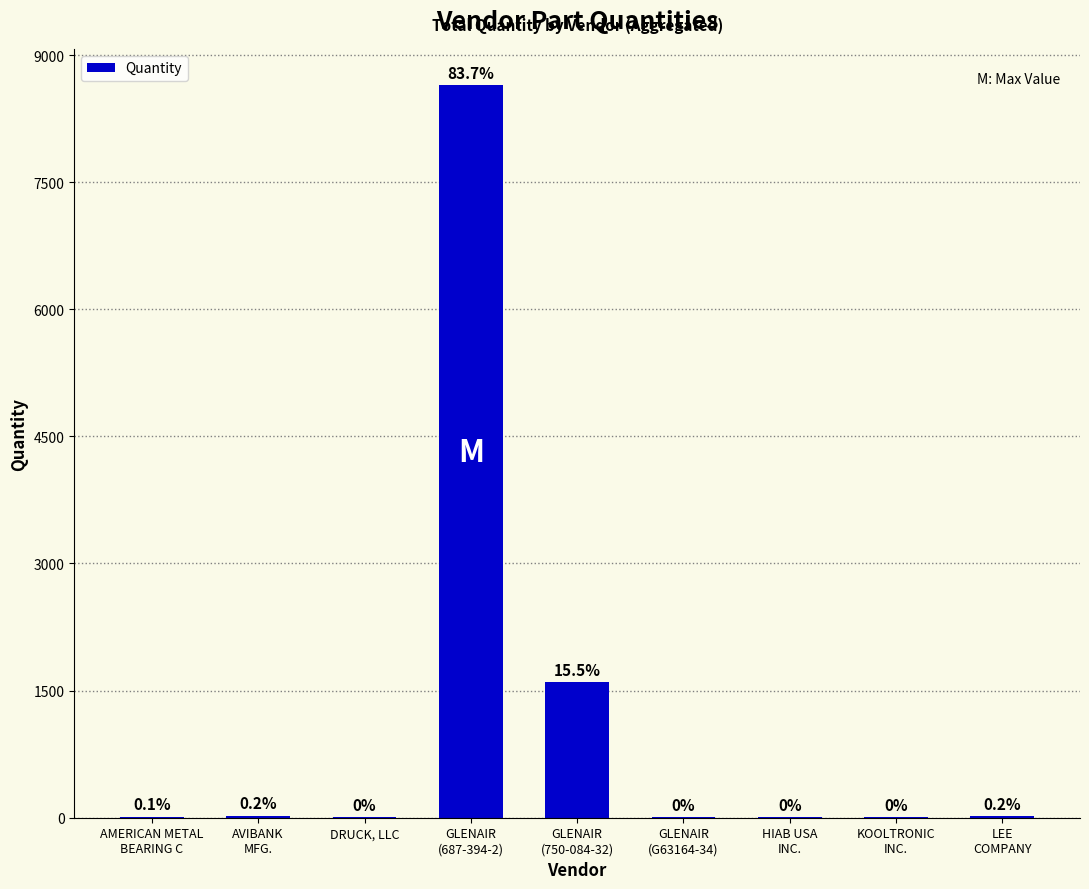

Reading right to left, extract all data points from this chart.

17	3	6	10	1603	8641	7	23	13